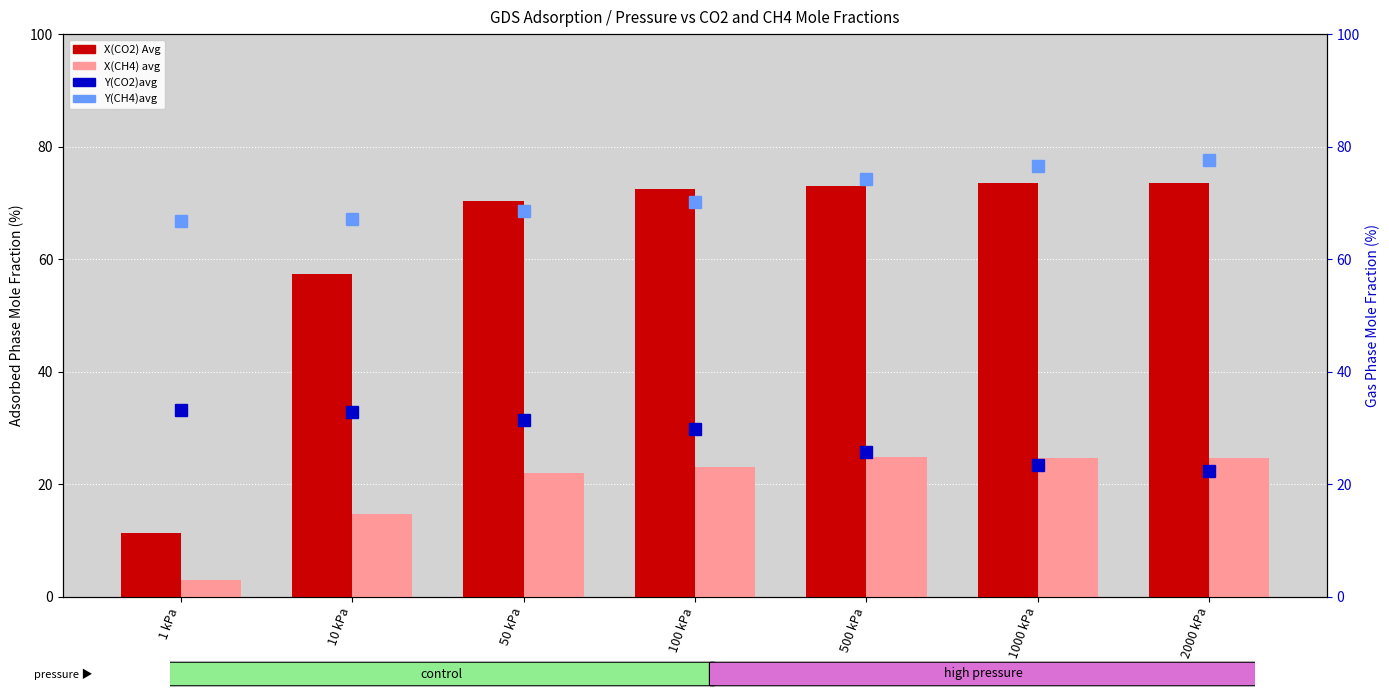

Reading left to right, transcribe all the data shown in this chart.

X(CO2) Avg: 11.3	57.4	70.3	72.4	73.0	73.5	73.5
X(CH4) avg: 3.0	14.7	22.0	23.1	24.9	24.8	24.8
Y(CO2)avg: 33.3	32.8	31.4	29.9	25.7	23.5	22.3
Y(CH4)avg: 66.7	67.2	68.6	70.1	74.3	76.5	77.7